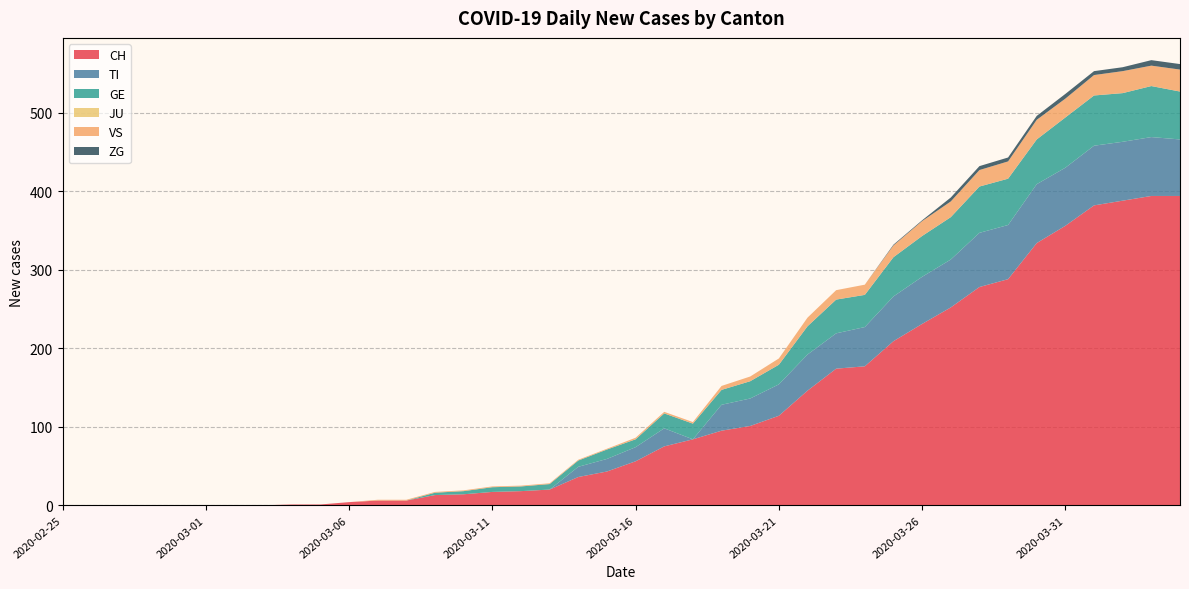

Reading left to right, list all the values displayed in this chart.

CH: 2020-02-25=0	2020-02-26=0	2020-02-27=0	2020-02-28=0	2020-02-29=0	2020-03-01=0	2020-03-02=0	2020-03-03=0	2020-03-04=1	2020-03-05=1	2020-03-06=4	2020-03-07=6	2020-03-08=6	2020-03-09=13	2020-03-10=14	2020-03-11=17	2020-03-12=18	2020-03-13=20	2020-03-14=36	2020-03-15=43	2020-03-16=56	2020-03-17=75	2020-03-18=84	2020-03-19=95	2020-03-20=101	2020-03-21=114	2020-03-22=146	2020-03-23=174	2020-03-24=177	2020-03-25=209	2020-03-26=231	2020-03-27=252	2020-03-28=278	2020-03-29=288	2020-03-30=334	2020-03-31=356	2020-04-01=382	2020-04-02=388	2020-04-03=394	2020-04-04=394
TI: 2020-02-25=0	2020-02-26=0	2020-02-27=0	2020-02-28=0	2020-02-29=0	2020-03-01=0	2020-03-02=0	2020-03-03=0	2020-03-04=0	2020-03-05=0	2020-03-06=0	2020-03-07=0	2020-03-08=0	2020-03-09=0	2020-03-10=0	2020-03-11=0	2020-03-12=0	2020-03-13=0	2020-03-14=13	2020-03-15=16	2020-03-16=18	2020-03-17=23	2020-03-18=0	2020-03-19=33	2020-03-20=35	2020-03-21=40	2020-03-22=46	2020-03-23=45	2020-03-24=50	2020-03-25=57	2020-03-26=60	2020-03-27=61	2020-03-28=69	2020-03-29=69	2020-03-30=75	2020-03-31=74	2020-04-01=76	2020-04-02=75	2020-04-03=75	2020-04-04=72
GE: 2020-02-25=0	2020-02-26=0	2020-02-27=0	2020-02-28=0	2020-02-29=0	2020-03-01=0	2020-03-02=0	2020-03-03=0	2020-03-04=0	2020-03-05=0	2020-03-06=0	2020-03-07=0	2020-03-08=0	2020-03-09=3	2020-03-10=4	2020-03-11=6	2020-03-12=6	2020-03-13=7	2020-03-14=8	2020-03-15=12	2020-03-16=10	2020-03-17=19	2020-03-18=20	2020-03-19=19	2020-03-20=22	2020-03-21=25	2020-03-22=36	2020-03-23=43	2020-03-24=41	2020-03-25=50	2020-03-26=52	2020-03-27=54	2020-03-28=59	2020-03-29=59	2020-03-30=57	2020-03-31=64	2020-04-01=64	2020-04-02=62	2020-04-03=65	2020-04-04=61
JU: 2020-02-25=0	2020-02-26=0	2020-02-27=0	2020-02-28=0	2020-02-29=0	2020-03-01=0	2020-03-02=0	2020-03-03=0	2020-03-04=0	2020-03-05=0	2020-03-06=0	2020-03-07=0	2020-03-08=0	2020-03-09=0	2020-03-10=0	2020-03-11=0	2020-03-12=0	2020-03-13=0	2020-03-14=0	2020-03-15=0	2020-03-16=0	2020-03-17=0	2020-03-18=0	2020-03-19=0	2020-03-20=0	2020-03-21=0	2020-03-22=0	2020-03-23=0	2020-03-24=0	2020-03-25=0	2020-03-26=0	2020-03-27=0	2020-03-28=0	2020-03-29=0	2020-03-30=0	2020-03-31=0	2020-04-01=0	2020-04-02=0	2020-04-03=0	2020-04-04=0
VS: 2020-02-25=0	2020-02-26=0	2020-02-27=0	2020-02-28=0	2020-02-29=0	2020-03-01=0	2020-03-02=0	2020-03-03=0	2020-03-04=0	2020-03-05=0	2020-03-06=0	2020-03-07=1	2020-03-08=1	2020-03-09=1	2020-03-10=1	2020-03-11=1	2020-03-12=1	2020-03-13=1	2020-03-14=1	2020-03-15=1	2020-03-16=2	2020-03-17=2	2020-03-18=2	2020-03-19=5	2020-03-20=6	2020-03-21=8	2020-03-22=11	2020-03-23=12	2020-03-24=13	2020-03-25=15	2020-03-26=19	2020-03-27=20	2020-03-28=21	2020-03-29=22	2020-03-30=25	2020-03-31=24	2020-04-01=26	2020-04-02=28	2020-04-03=26	2020-04-04=28
ZG: 2020-02-25=0	2020-02-26=0	2020-02-27=0	2020-02-28=0	2020-02-29=0	2020-03-01=0	2020-03-02=0	2020-03-03=0	2020-03-04=0	2020-03-05=0	2020-03-06=0	2020-03-07=0	2020-03-08=0	2020-03-09=0	2020-03-10=0	2020-03-11=0	2020-03-12=0	2020-03-13=0	2020-03-14=0	2020-03-15=0	2020-03-16=0	2020-03-17=0	2020-03-18=0	2020-03-19=0	2020-03-20=0	2020-03-21=0	2020-03-22=0	2020-03-23=0	2020-03-24=0	2020-03-25=1	2020-03-26=1	2020-03-27=5	2020-03-28=5	2020-03-29=5	2020-03-30=5	2020-03-31=6	2020-04-01=5	2020-04-02=5	2020-04-03=7	2020-04-04=7